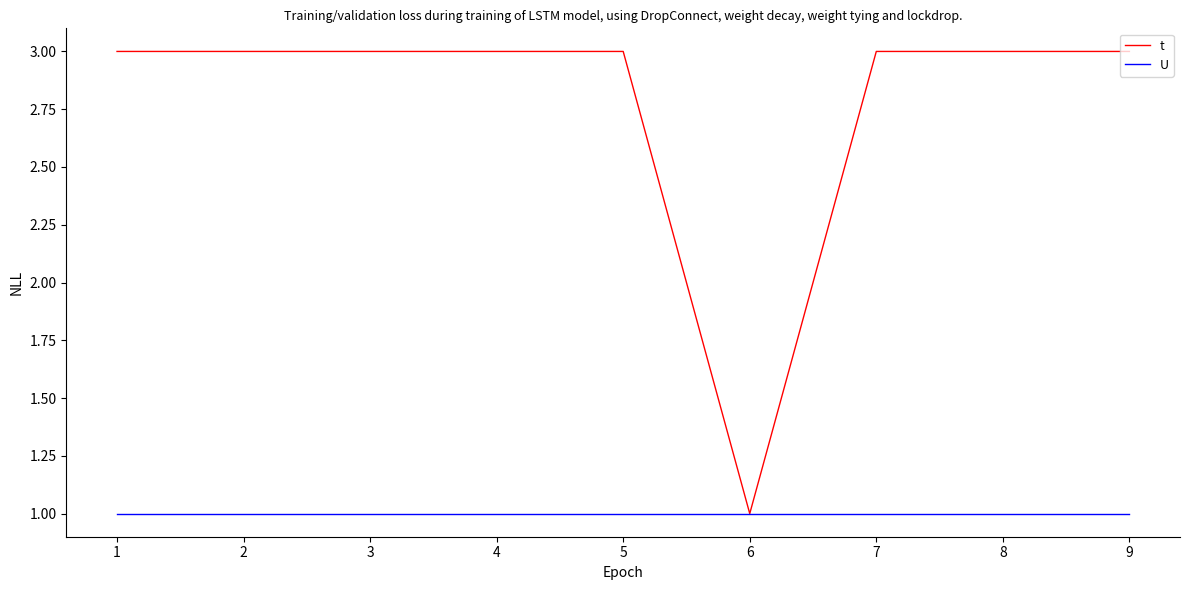

Is this an area chart (filled region under the line)?

No